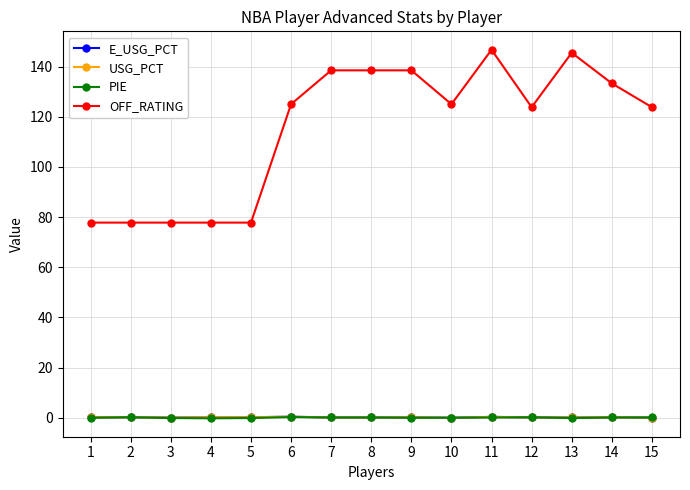

The value of USG_PCT at 10 is 0.0. True or false?

True